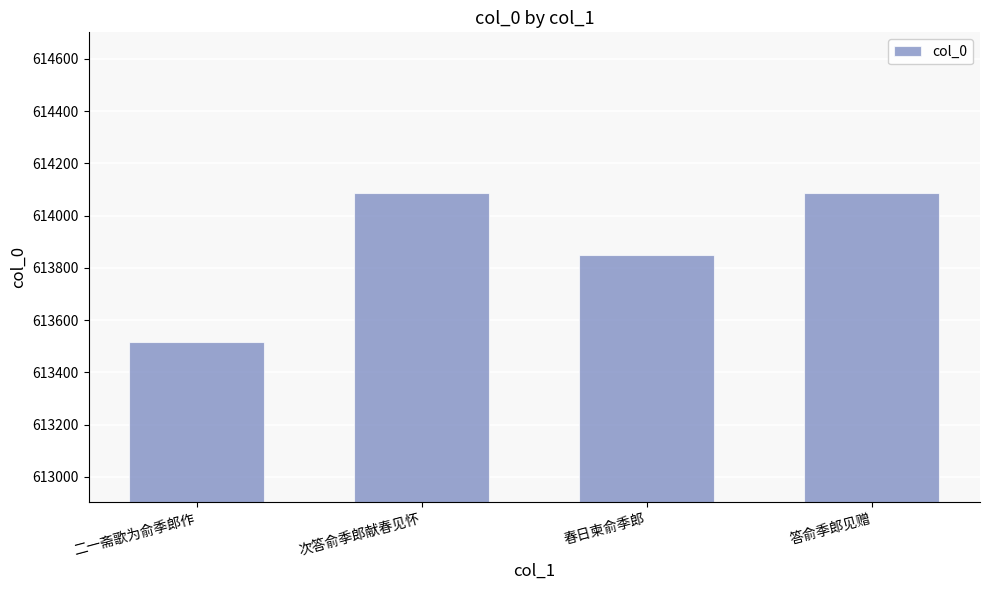

What is the difference between the values at 答俞季郎见赠 and 二一斋歌为俞季郎作?

568